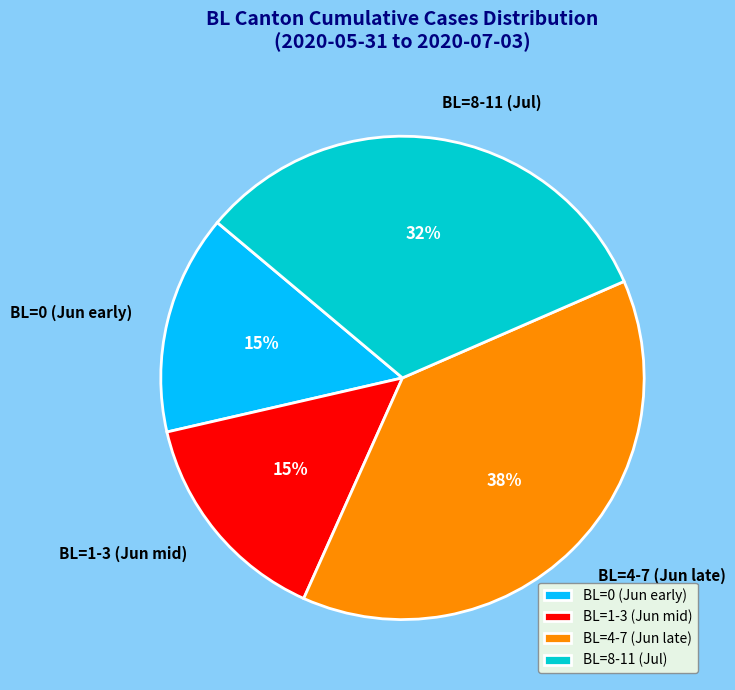

Do BL=8-11 (Jul) and BL=1-3 (Jun mid) together represent more than half of the pie?

No